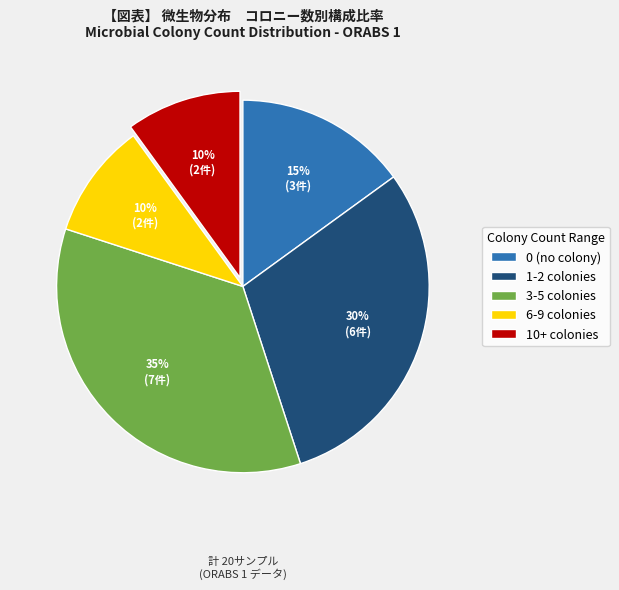

Is it true that 3-5 colonies is 35% of the pie?

True